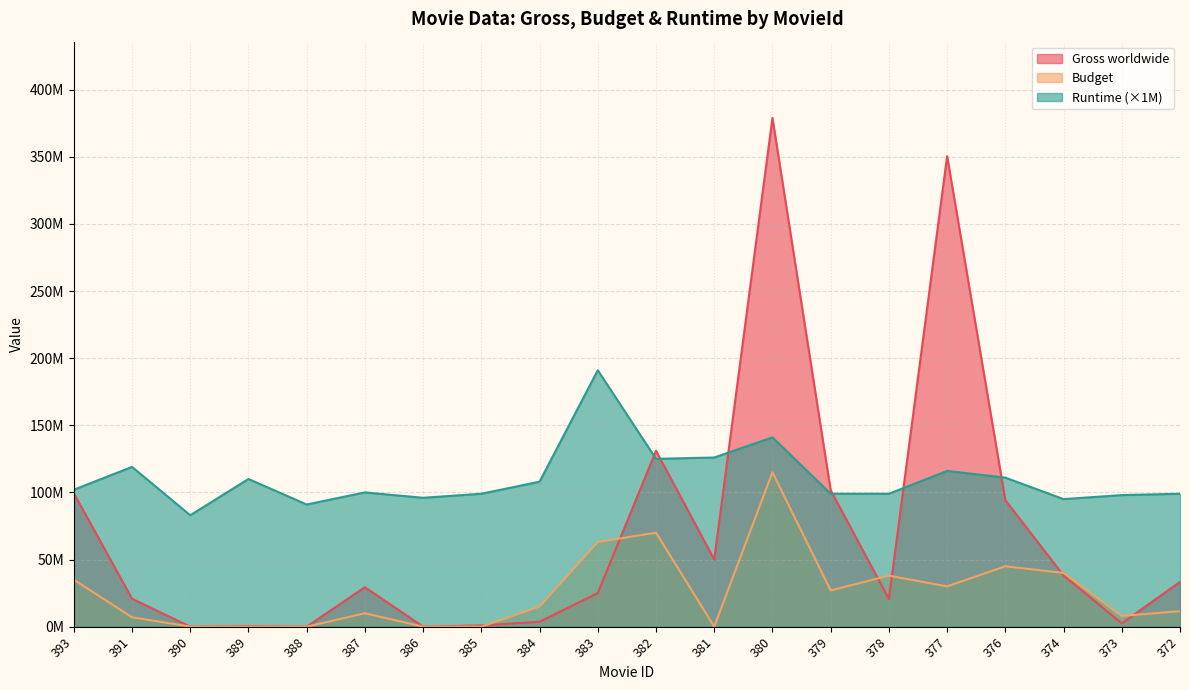

At 372, list the series in order from largest to smallest.

Runtime (×1M), Gross worldwide, Budget